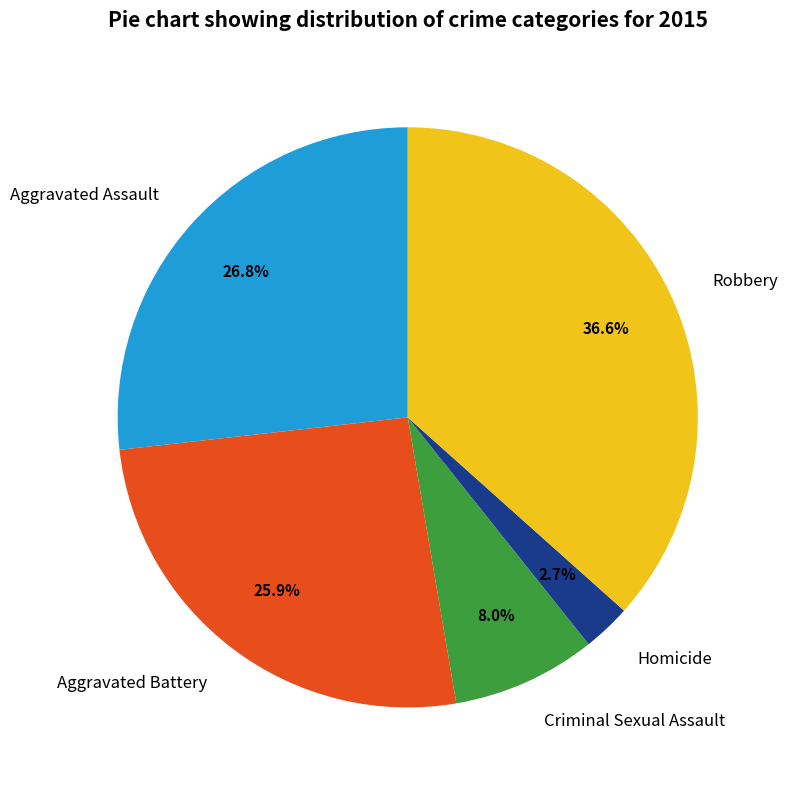

To the nearest percent, what percentage of the pie is Aggravated Assault?

27%